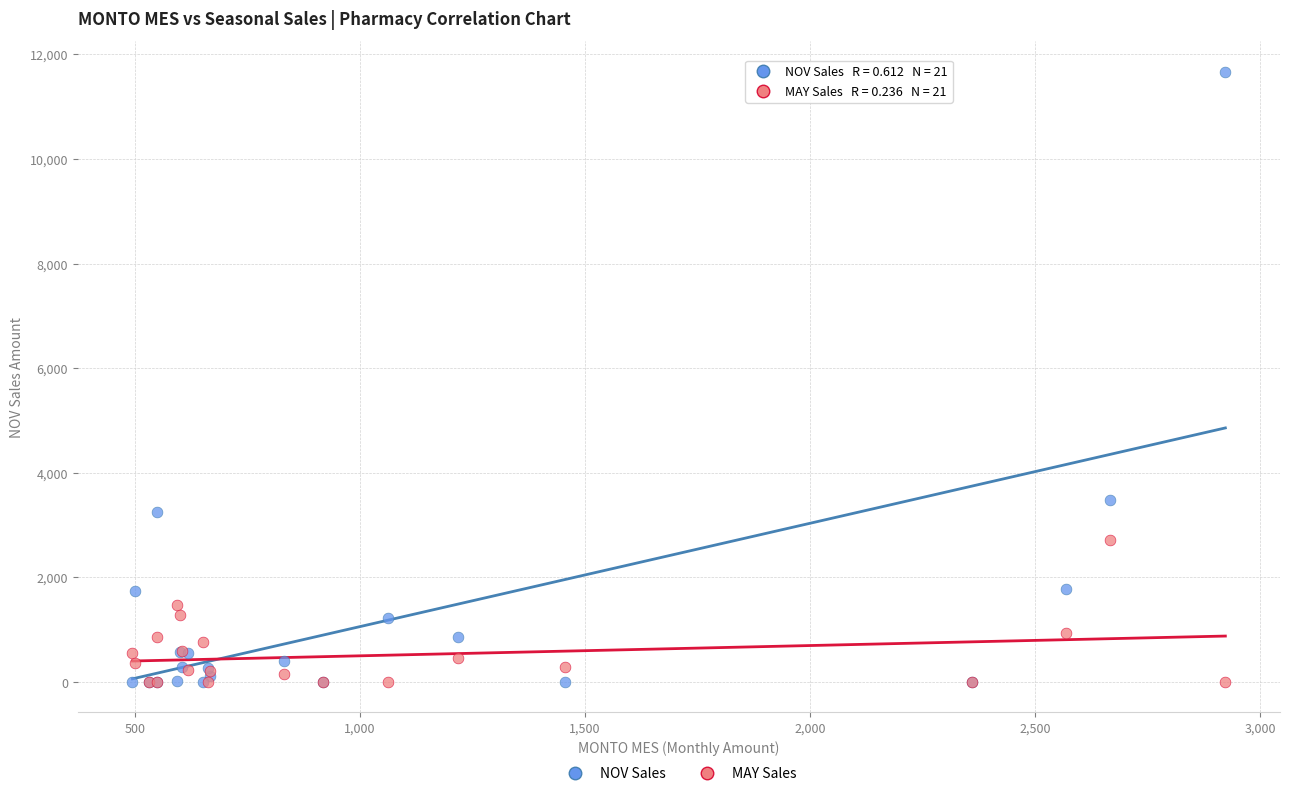

In the NOV Sales series, what Y value is closest to 5835?

3482.1